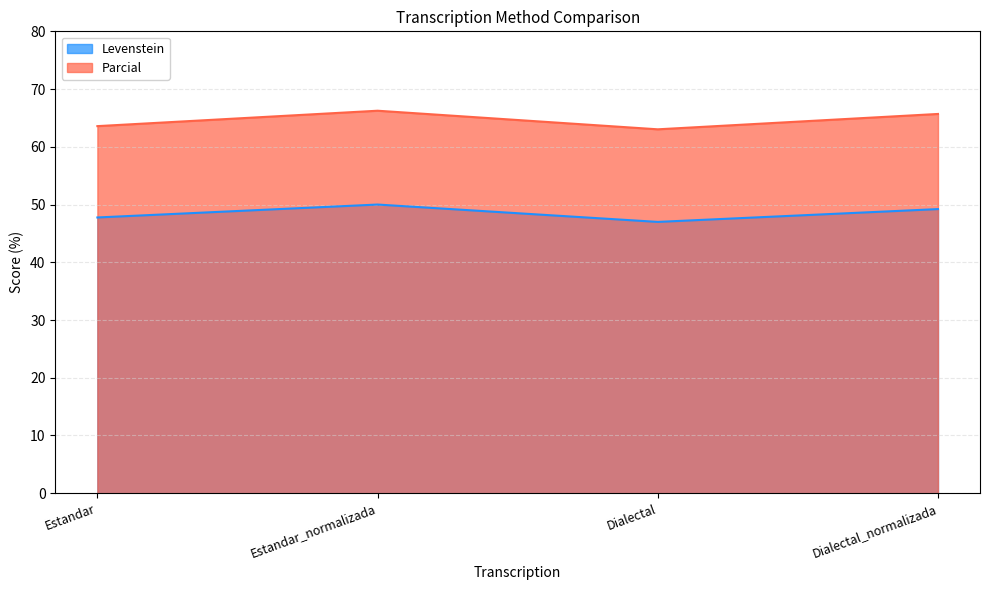

Which series has the widest spread of values?

Parcial